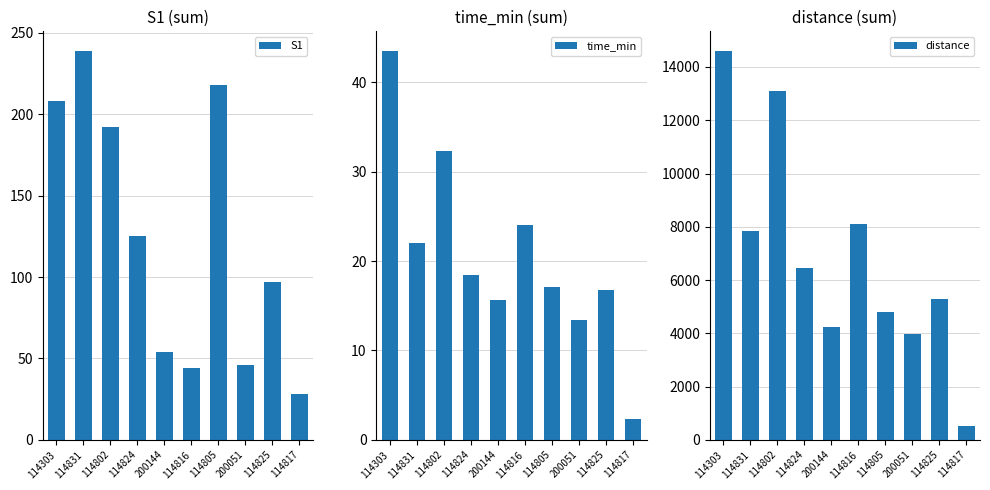

Is it true that S1 equals 335.7 at 114831?

False